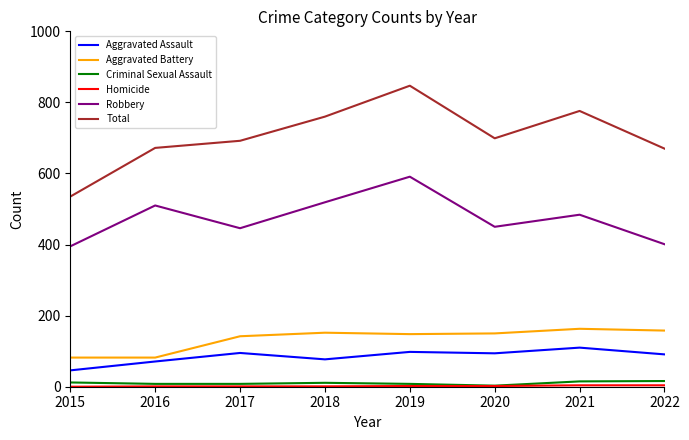

True or false: Aggravated Assault and Robbery intersect in this chart.

False